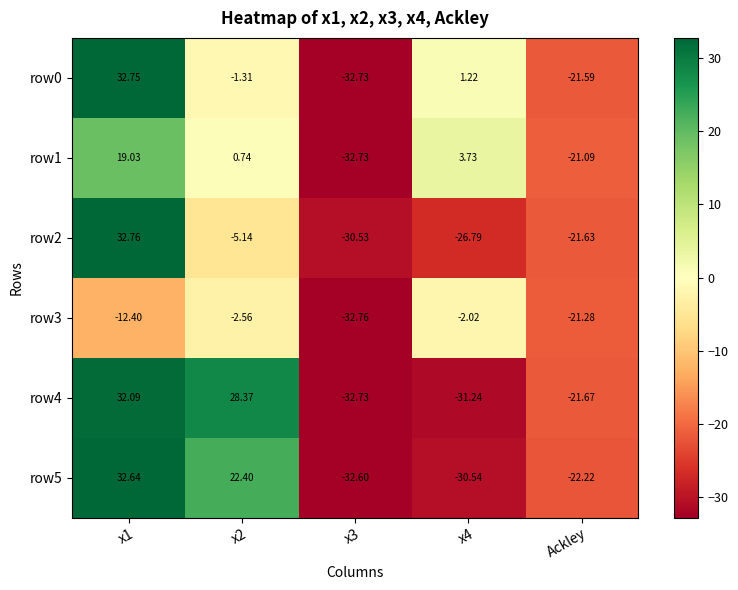

Rank the series at x4 from lowest to highest value.

row4, row5, row2, row3, row0, row1